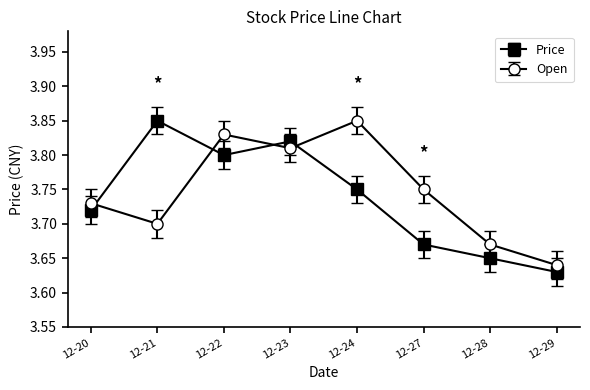

Which series has the largest range (max minus min)?

Price